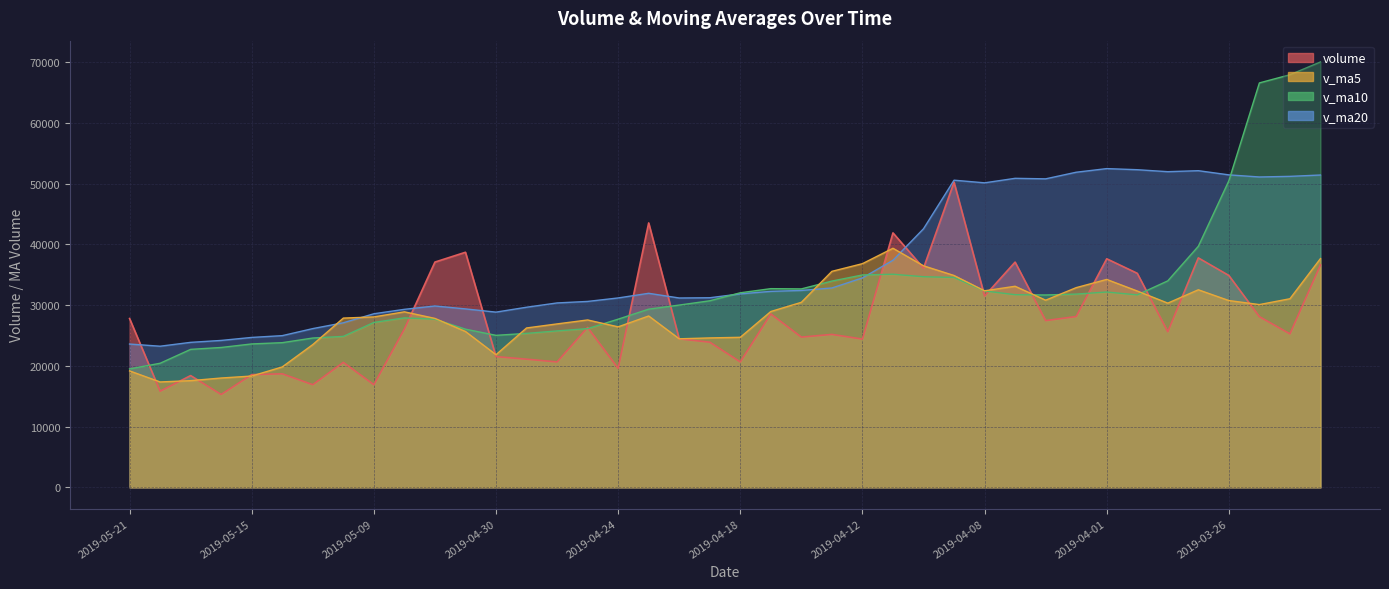

What is the label of the 4th point from the right?

2019-03-26